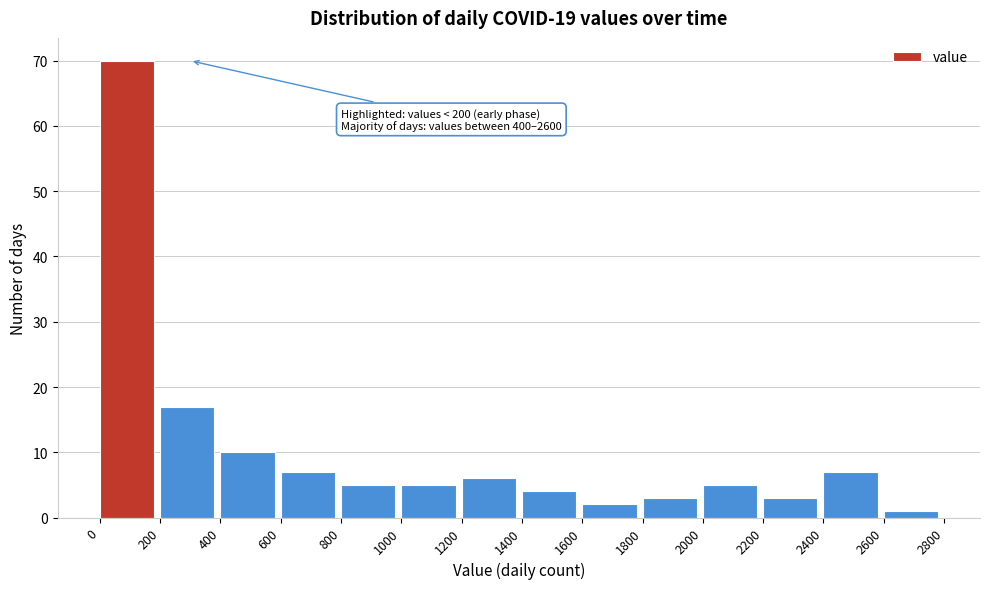

Which range on the x-axis has the tallest bar?

0 to 200